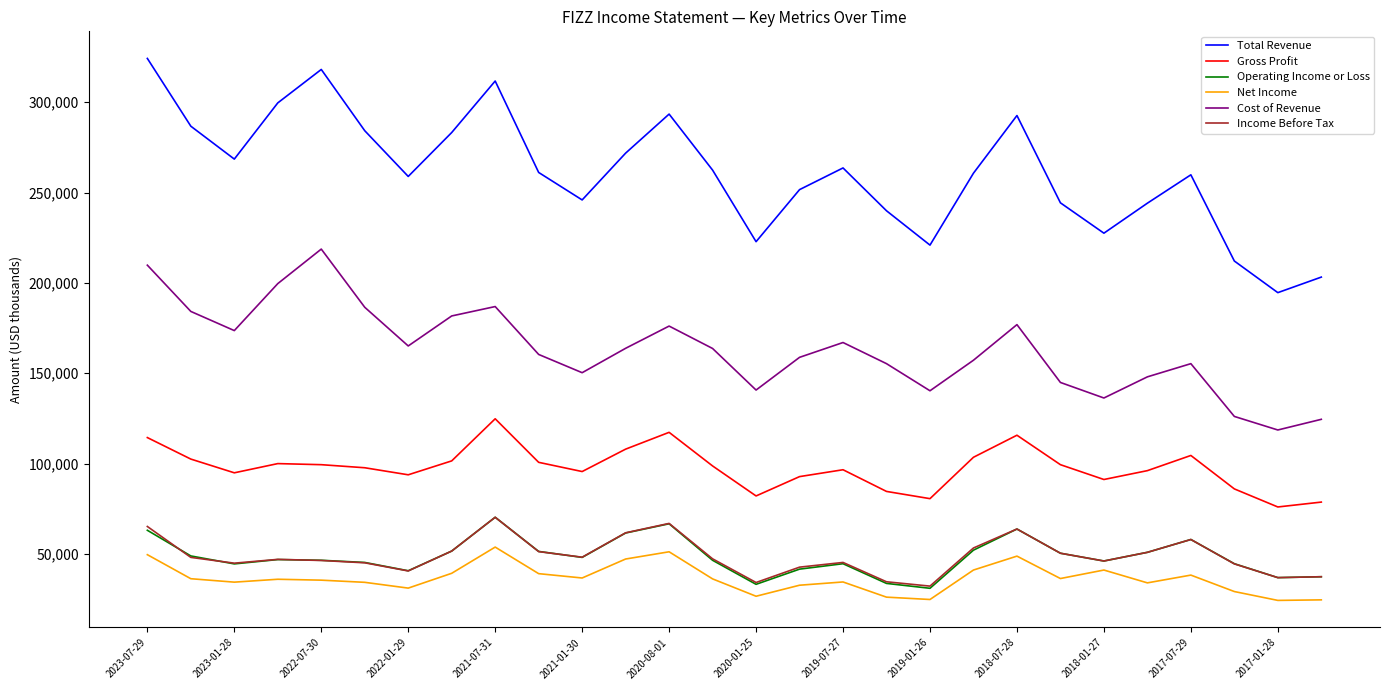

True or false: Cost of Revenue has more than 1 interior local peaks.

True